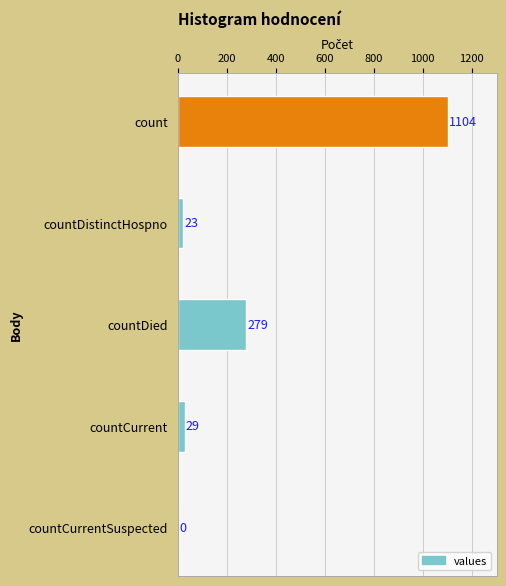

Reading bottom to top, list all the values displayed in this chart.

countCurrentSuspected=0	countCurrent=29	countDied=279	countDistinctHospno=23	count=1104